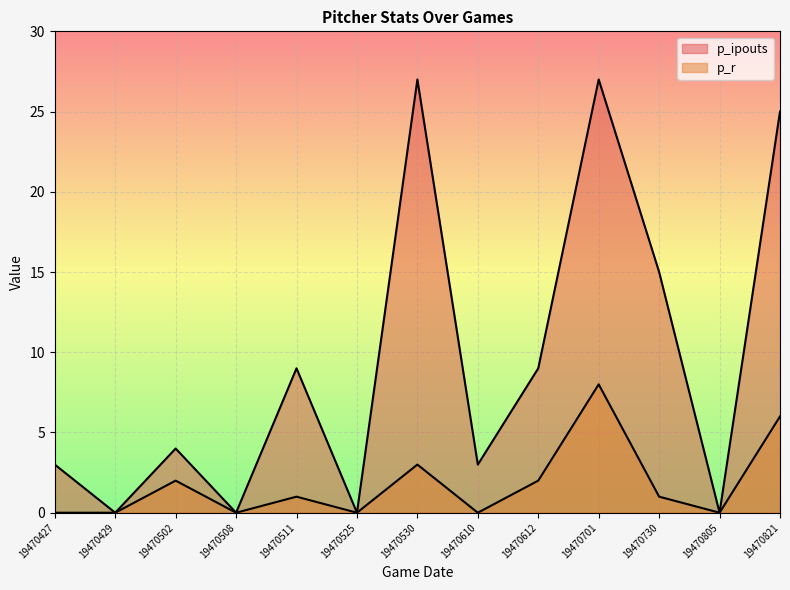

List the series in order of their overall mean, lowest first.

p_r, p_ipouts